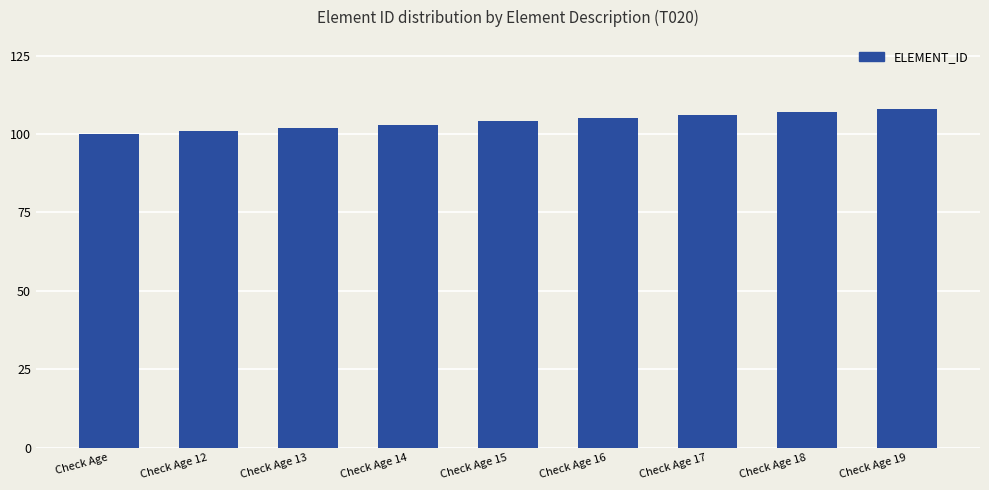

Which has a higher value, Check Age 17 or Check Age 15?

Check Age 17